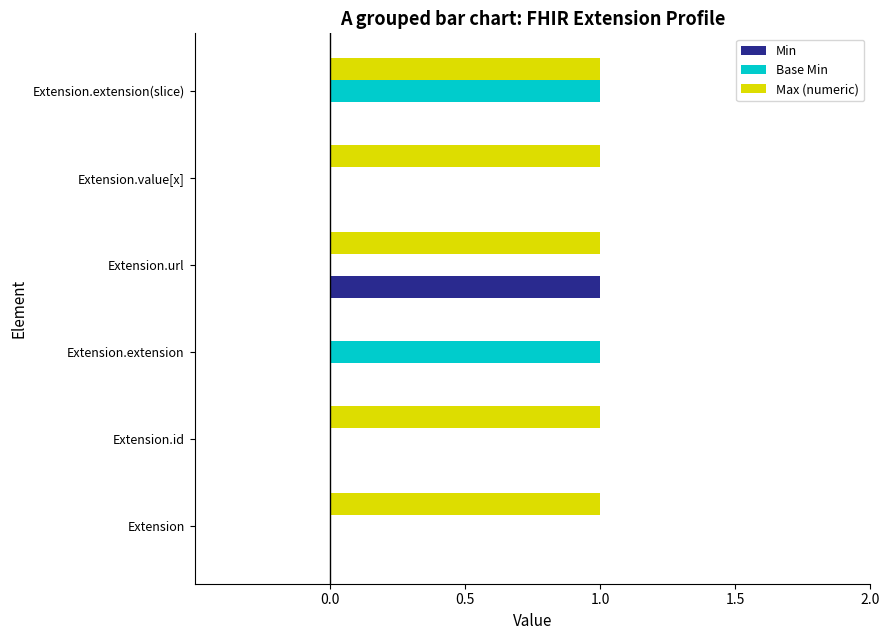

Is it true that Min equals -1 at Extension.value[x]?

False